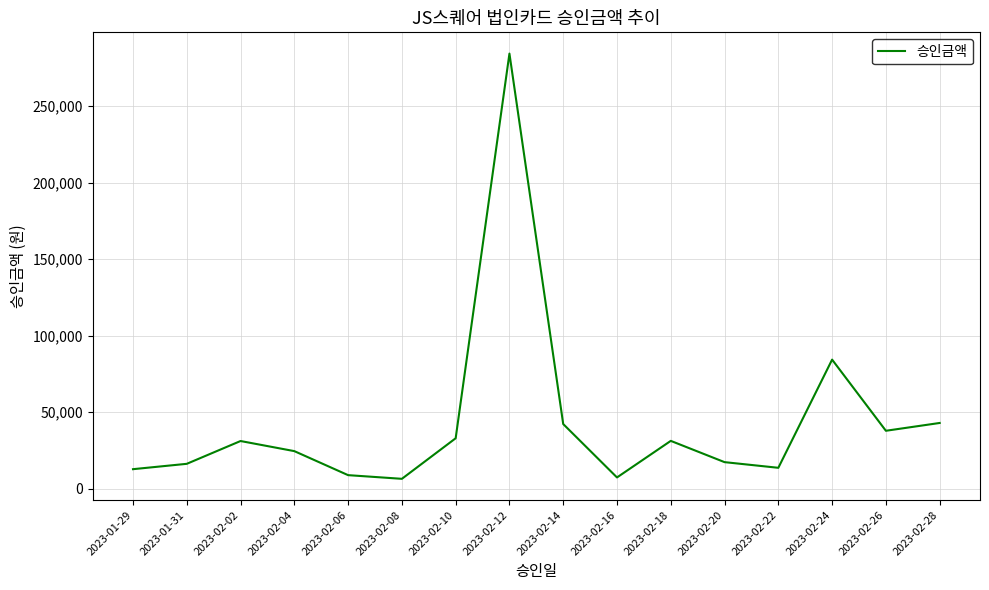

What is the sum of all values?

695100